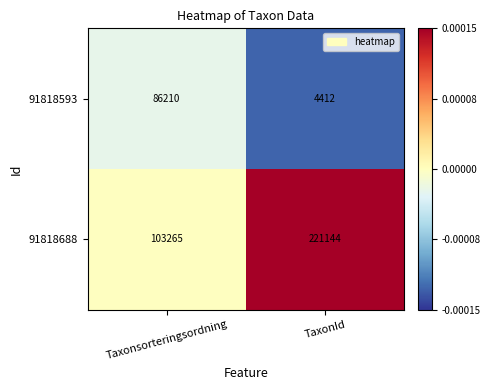

The value of 91818688 at TaxonId is 221144. True or false?

True